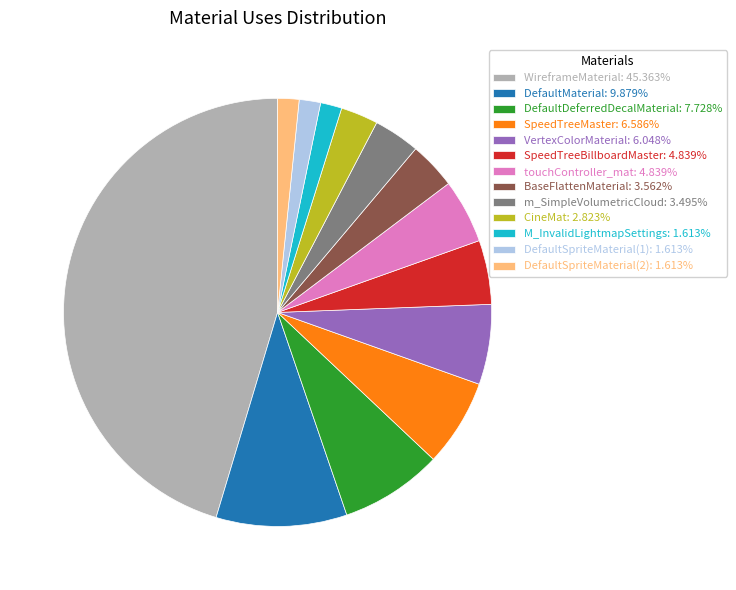

Is CineMat the majority of the pie?

No